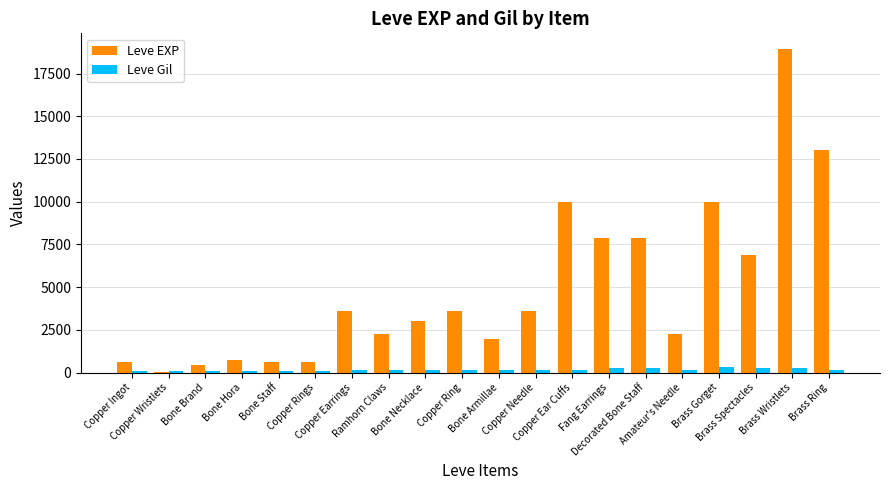

What is the maximum value for Leve EXP?

18910